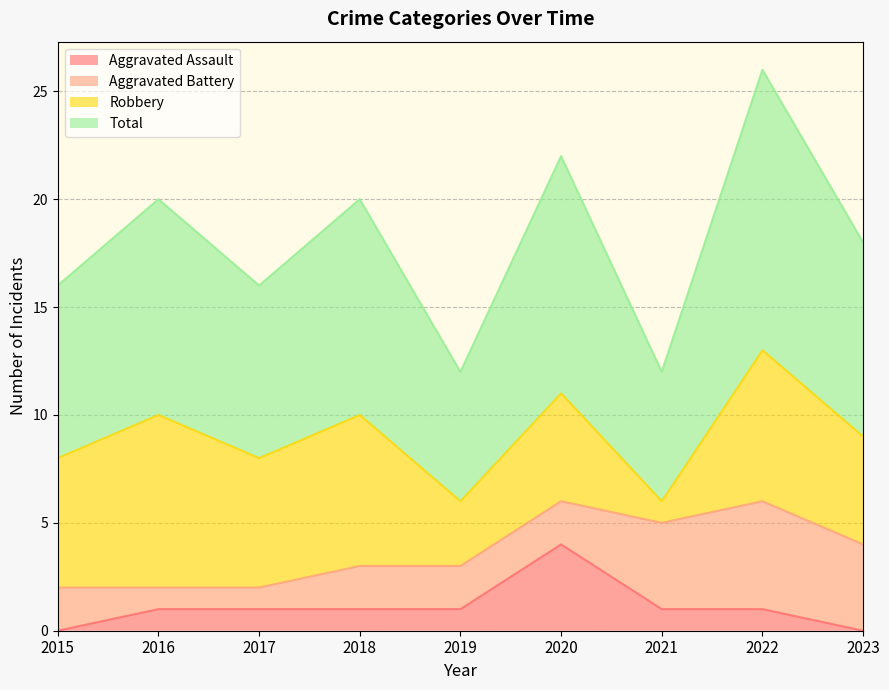

Rank the categories by Aggravated Assault value from highest to lowest.

2020, 2016, 2017, 2018, 2019, 2021, 2022, 2015, 2023